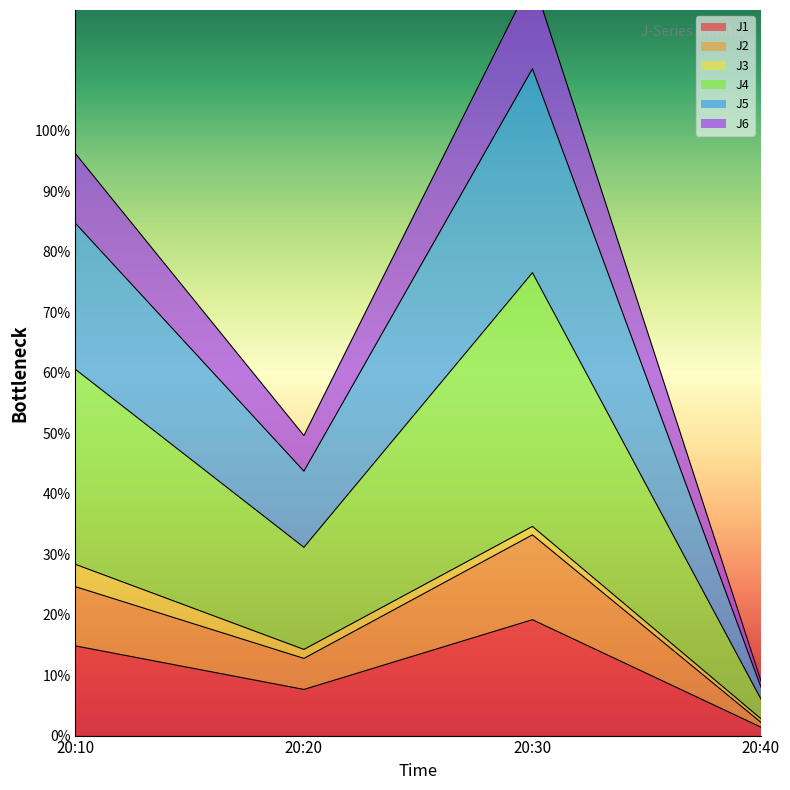

At which category does J1 reach its first local valley?

20:20